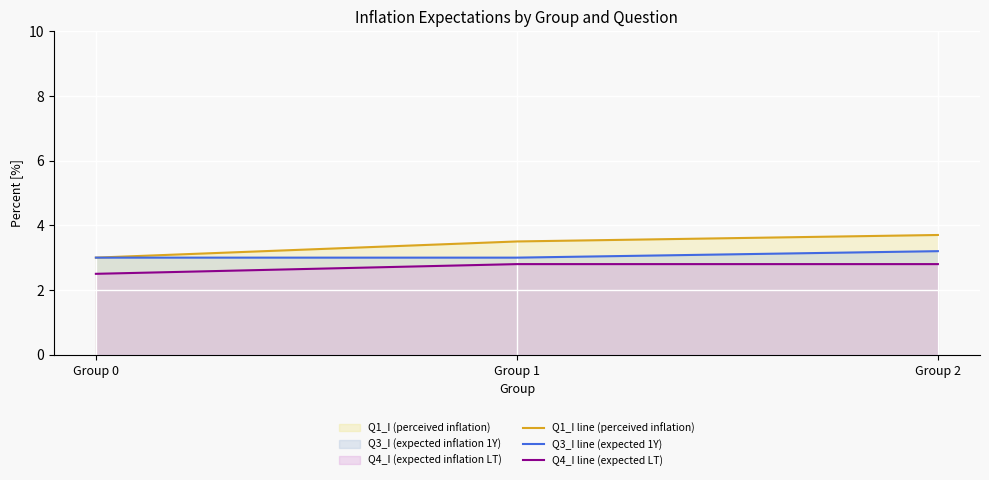

Reading left to right, list all the values displayed in this chart.

Q1_I line (perceived inflation): Group 0=3.0	Group 1=3.5	Group 2=3.7
Q3_I line (expected 1Y): Group 0=3.0	Group 1=3.0	Group 2=3.2
Q4_I line (expected LT): Group 0=2.5	Group 1=2.8	Group 2=2.8